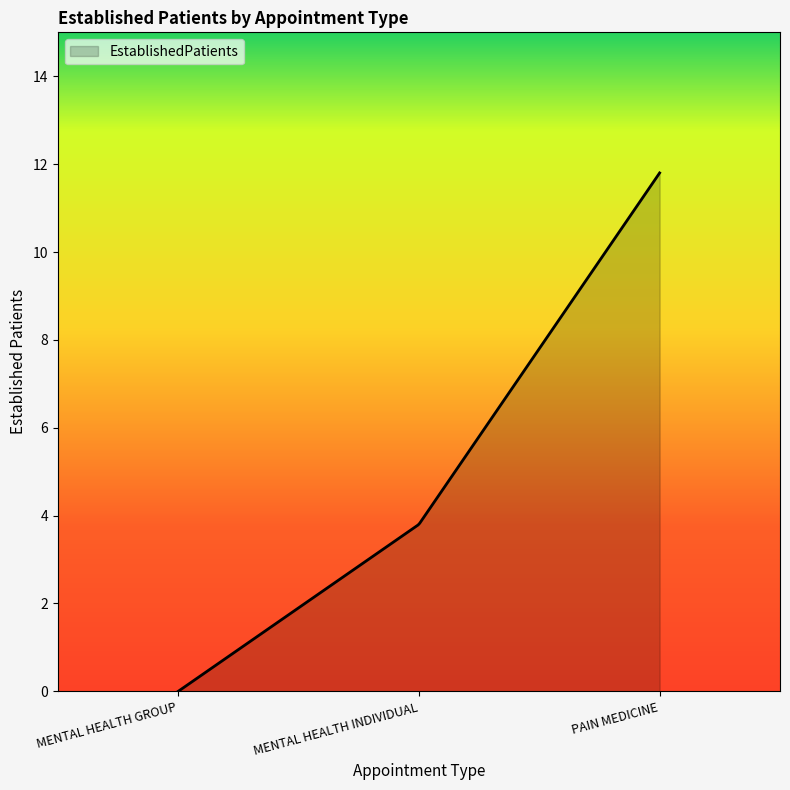

What is the maximum value shown in the chart?

11.8